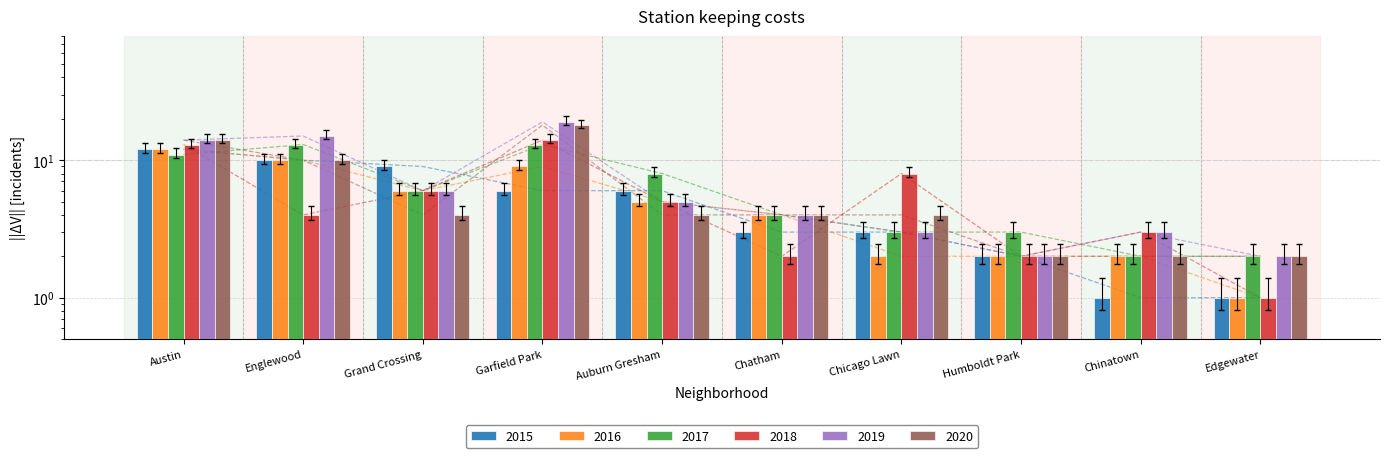

At Edgewater, list the series in order from largest to smallest.

2017, 2019, 2020, 2015, 2016, 2018